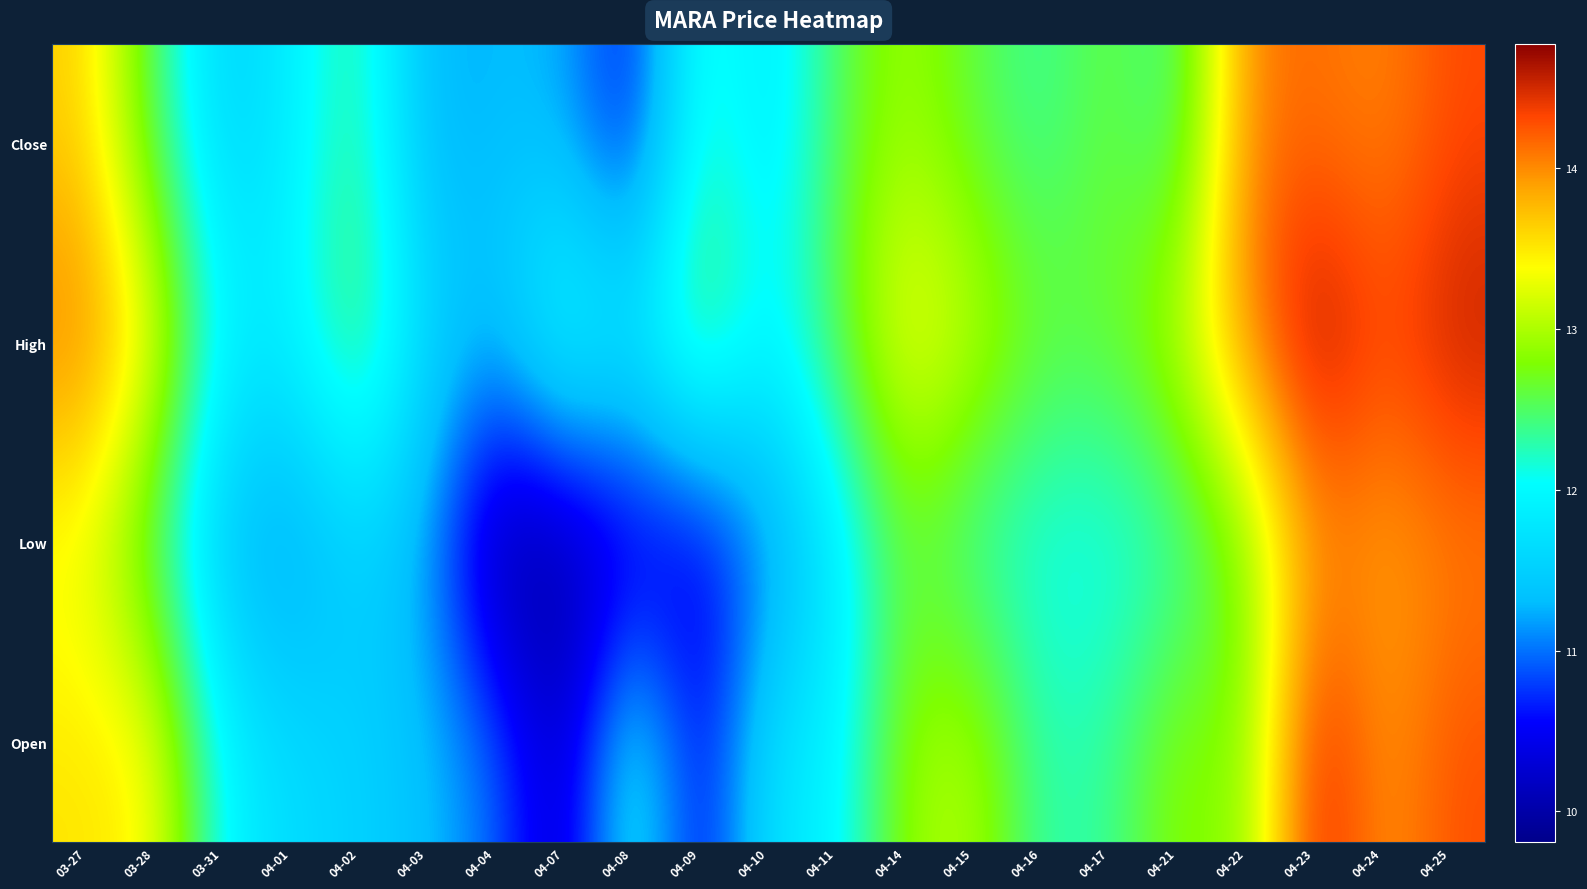

Count the number of data series in this chart.

4